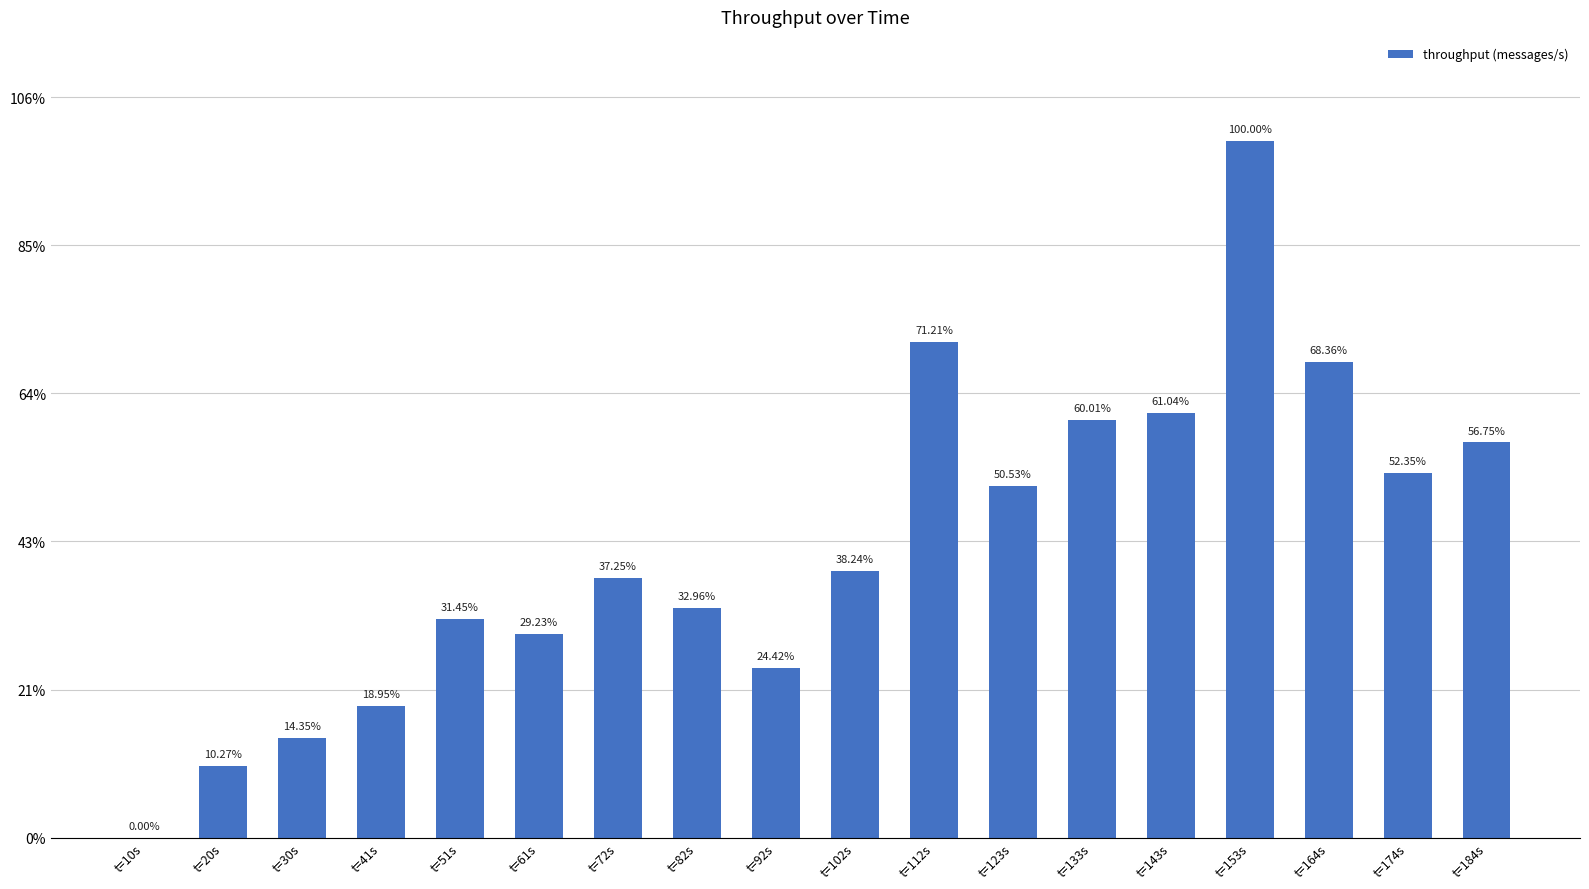

Reading left to right, extract all data points from this chart.

t=10s=0	t=20s=2413	t=30s=3372	t=41s=4454	t=51s=7393	t=61s=6871	t=72s=8756	t=82s=7747	t=92s=5740	t=102s=8988	t=112s=16738	t=123s=11878	t=133s=14106	t=143s=14348	t=153s=23505	t=164s=16069	t=174s=12305	t=184s=13339